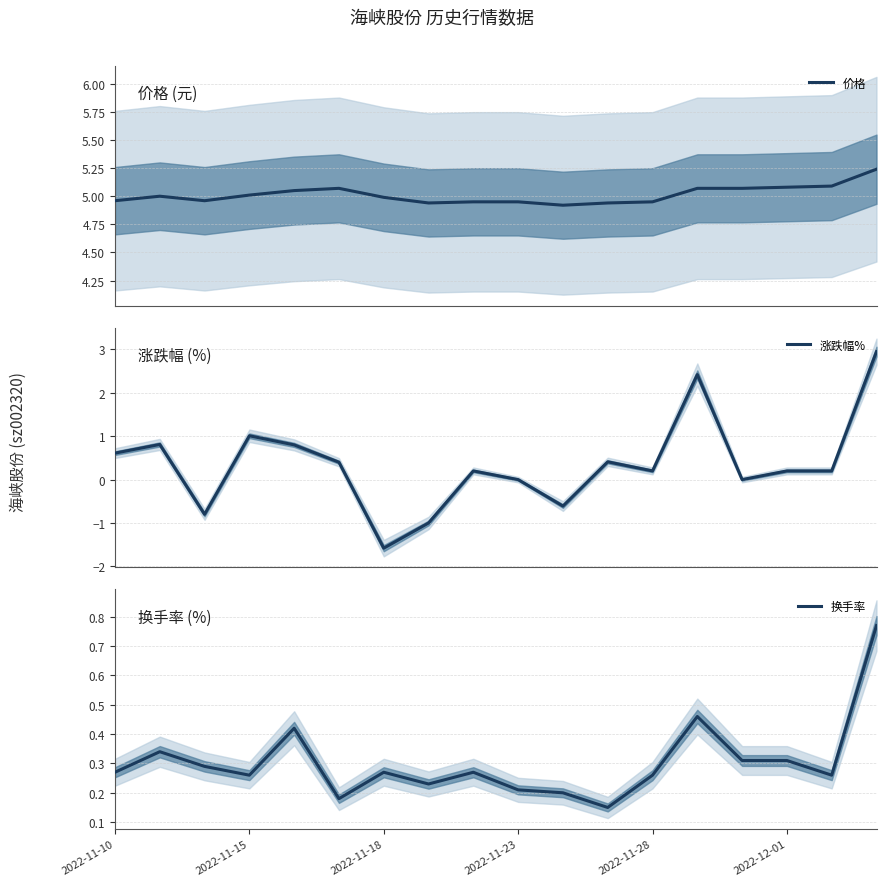

What is the difference between the second highest and minimum values in the 价格 series?

0.2